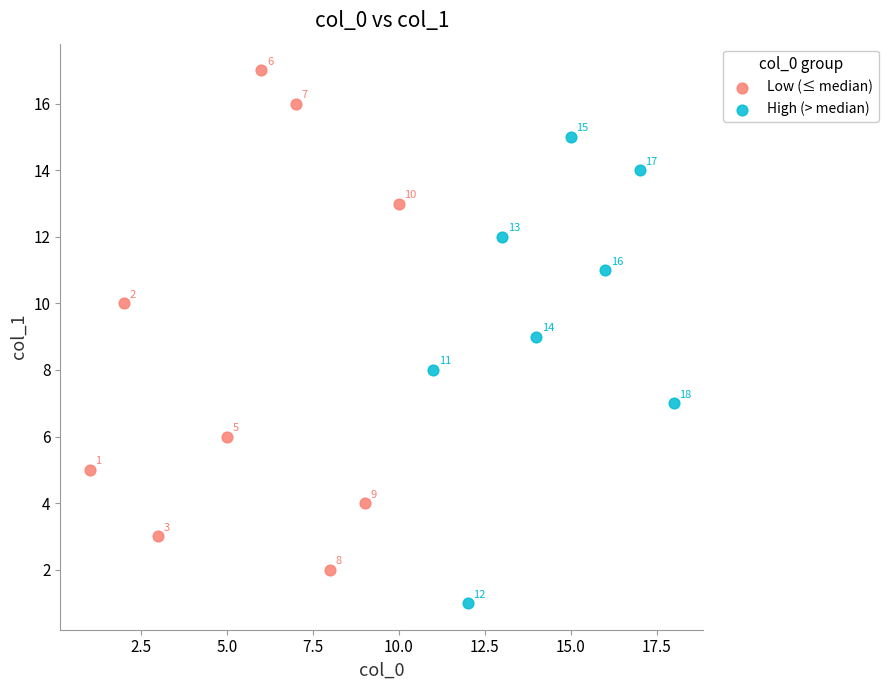

Which series reaches the maximum Y coordinate?

Low (≤ median)